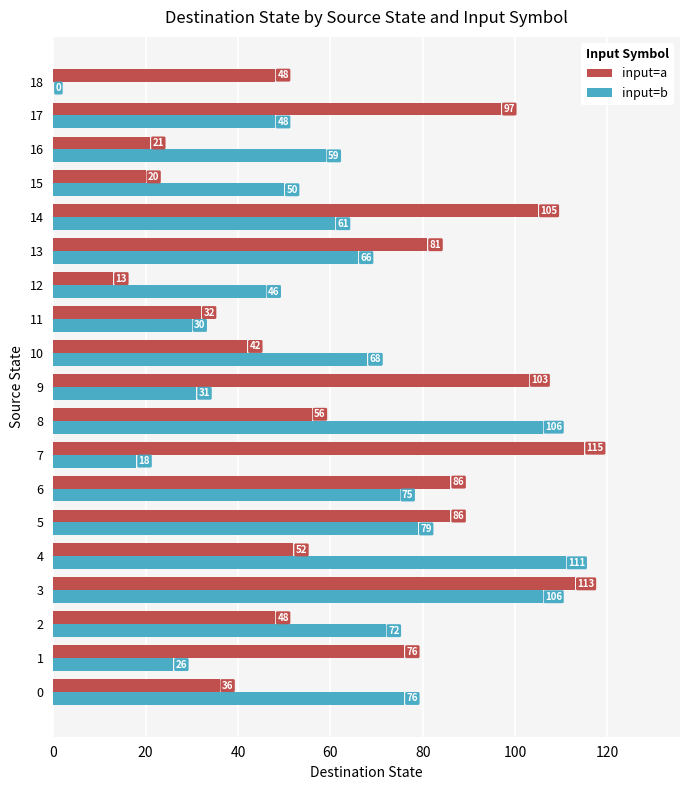

How many data points does each series have?

19